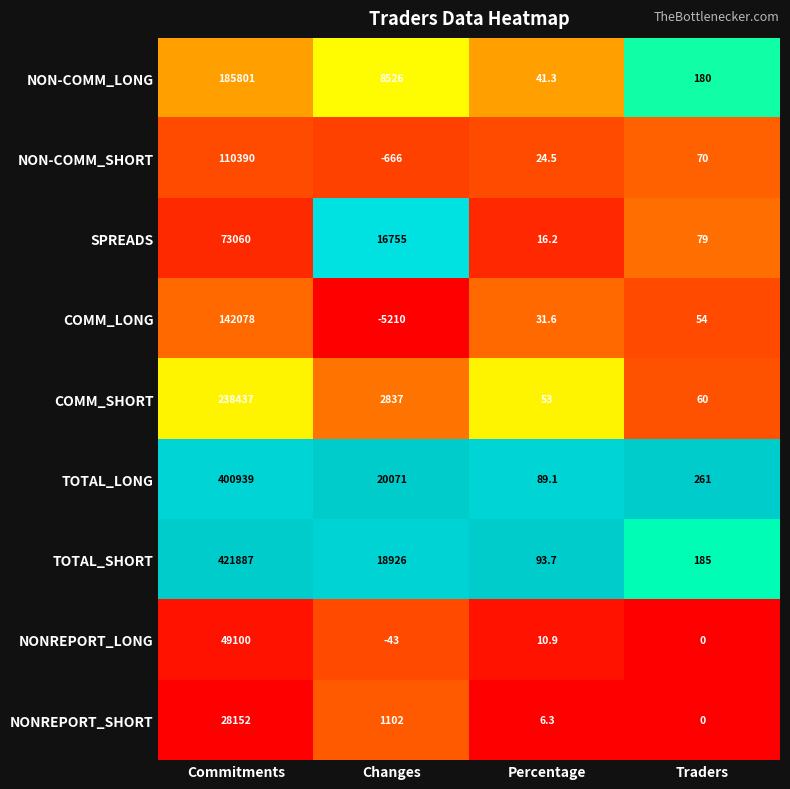

What is the difference between the maximum and minimum values in the NONREPORT_LONG series?

49143.0